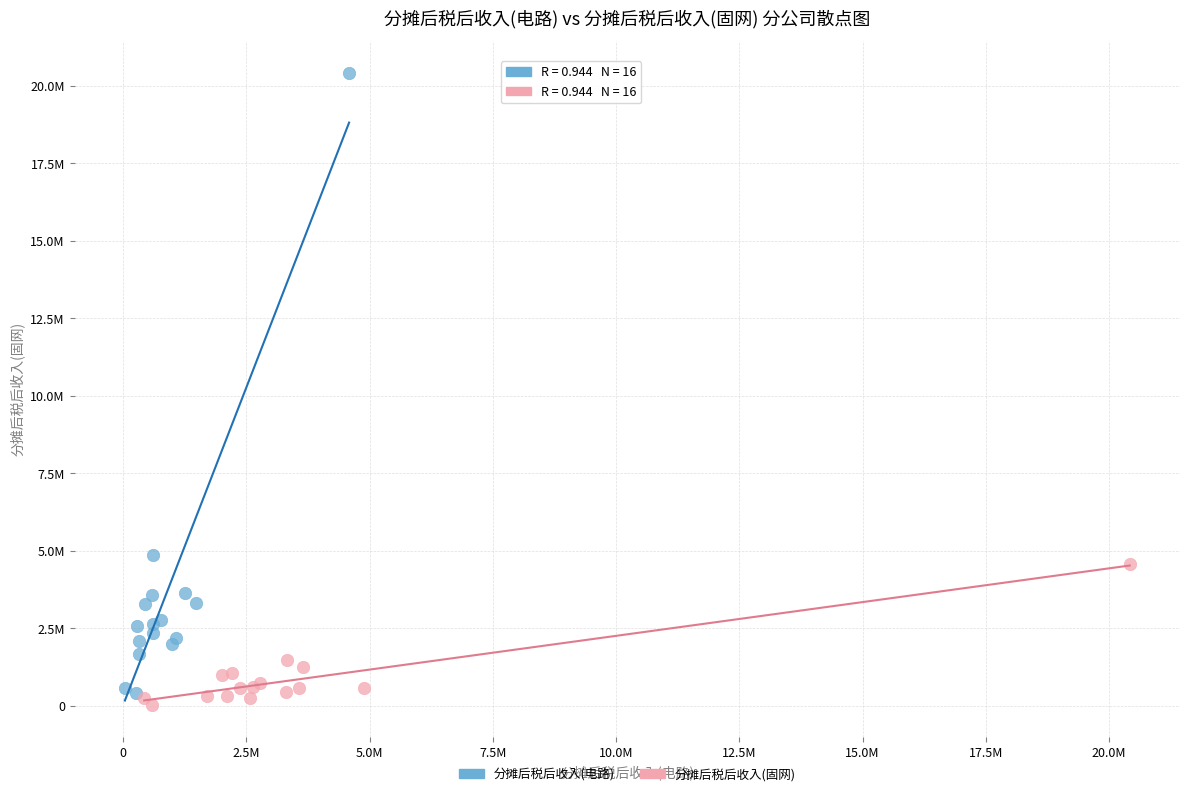

Which series has the widest spread of Y values?

分摊后税后收入(电路)